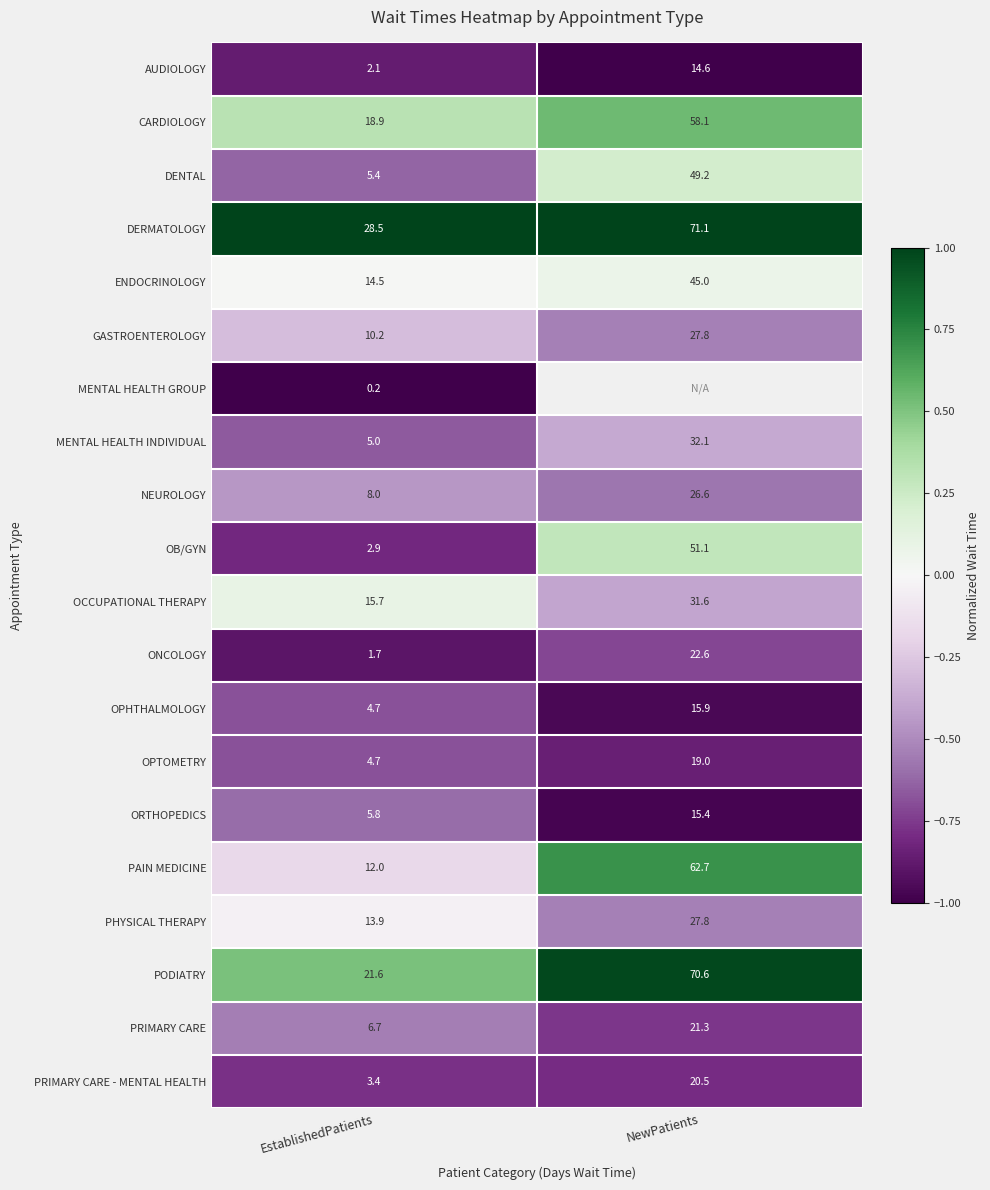

Is it true that OB/GYN equals -0.3 at EstablishedPatients?

False